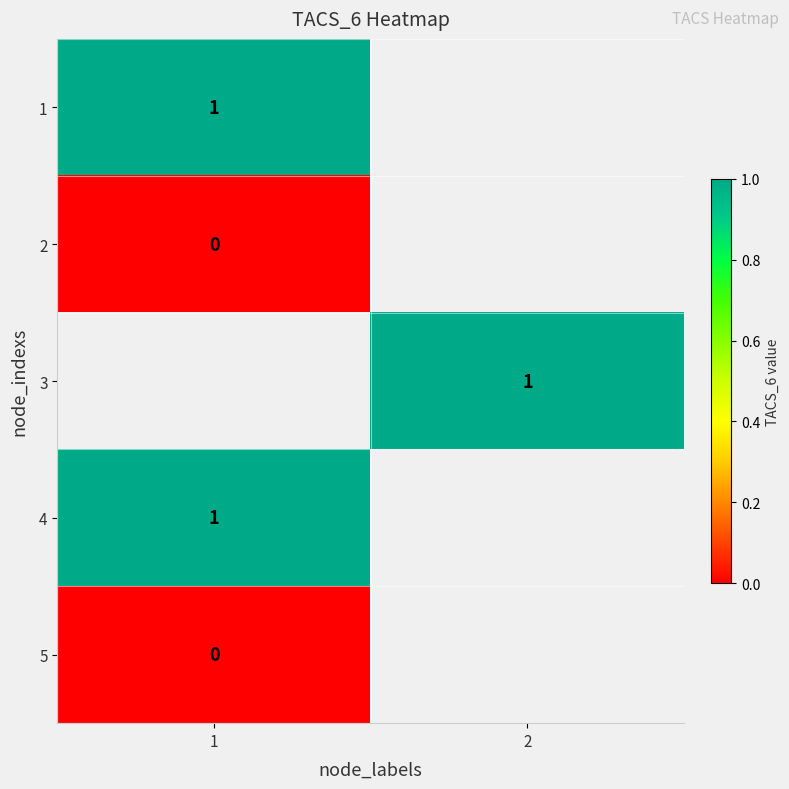

What is the difference between the highest and lowest values at 1?

1.0